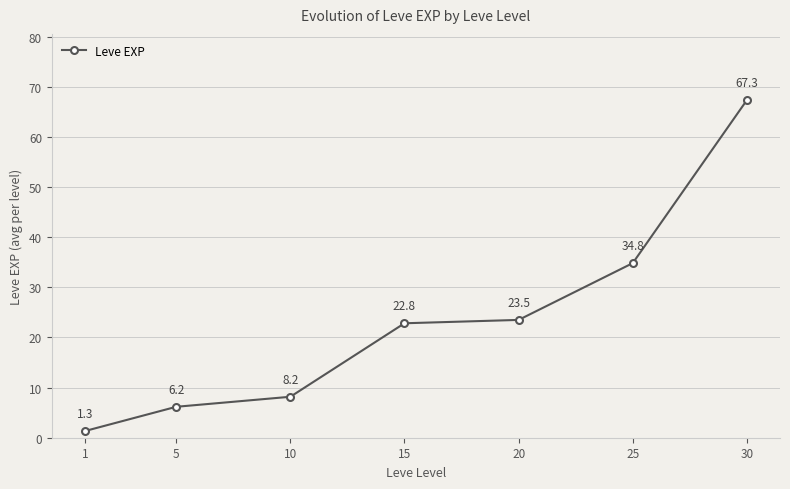

Is it true that the value at 5 is 10.5?

False